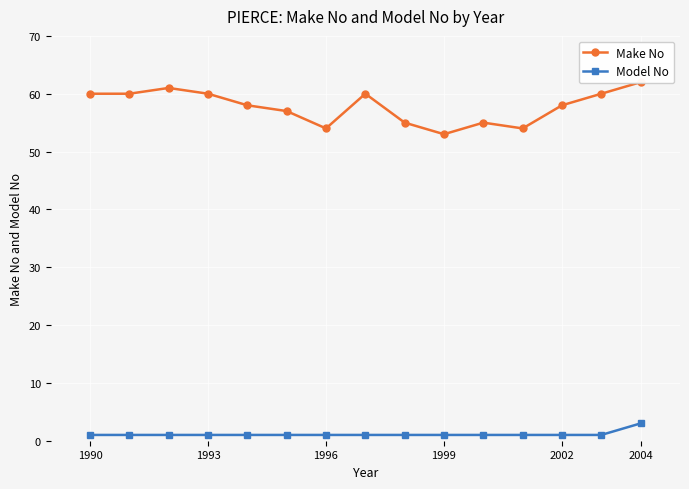

What is the average value of the Make No series?

58